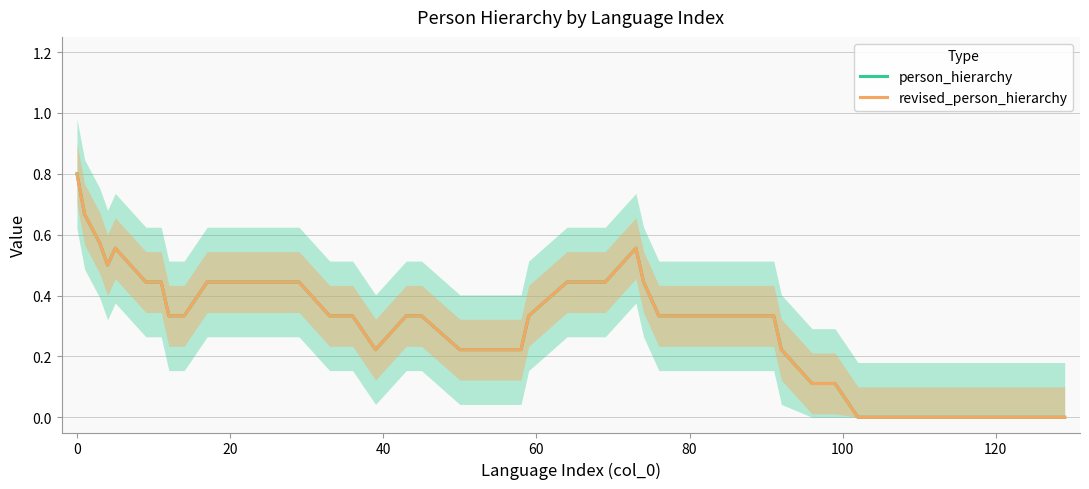

Is the value of person_hierarchy at 22 greater than the value of revised_person_hierarchy at −20?

No